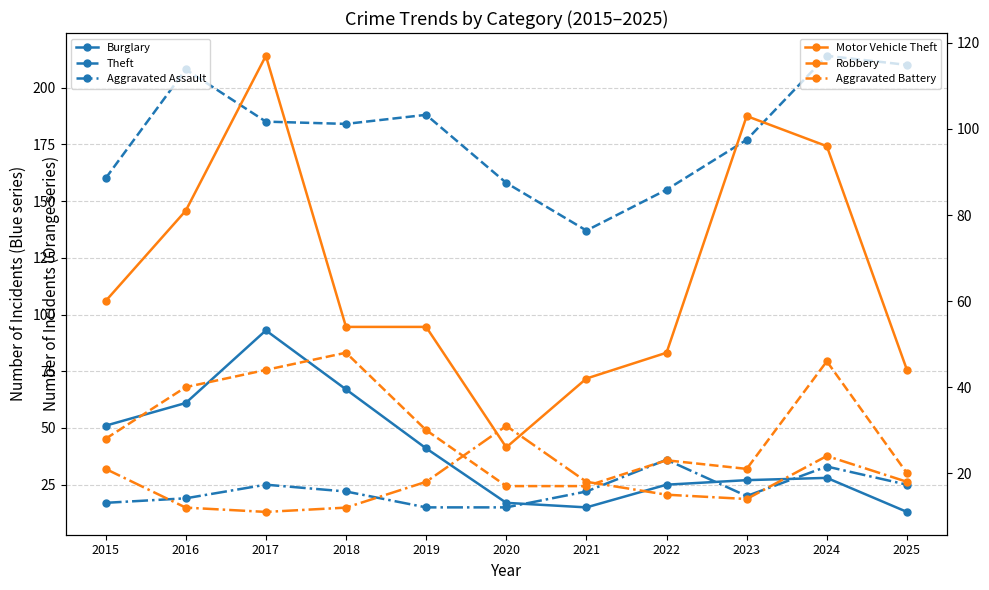

Between 2021 and 2019, which is larger?

2019